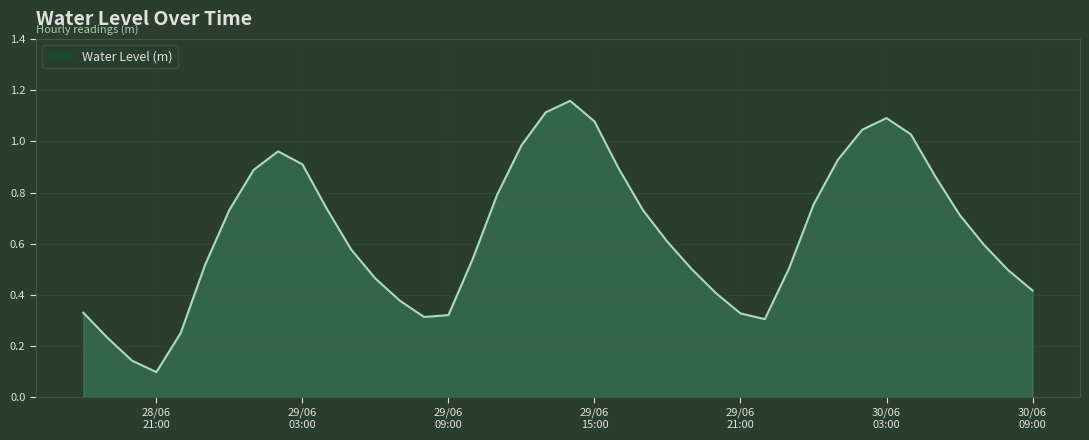

Does the chart display data point markers on the line(s)?

No